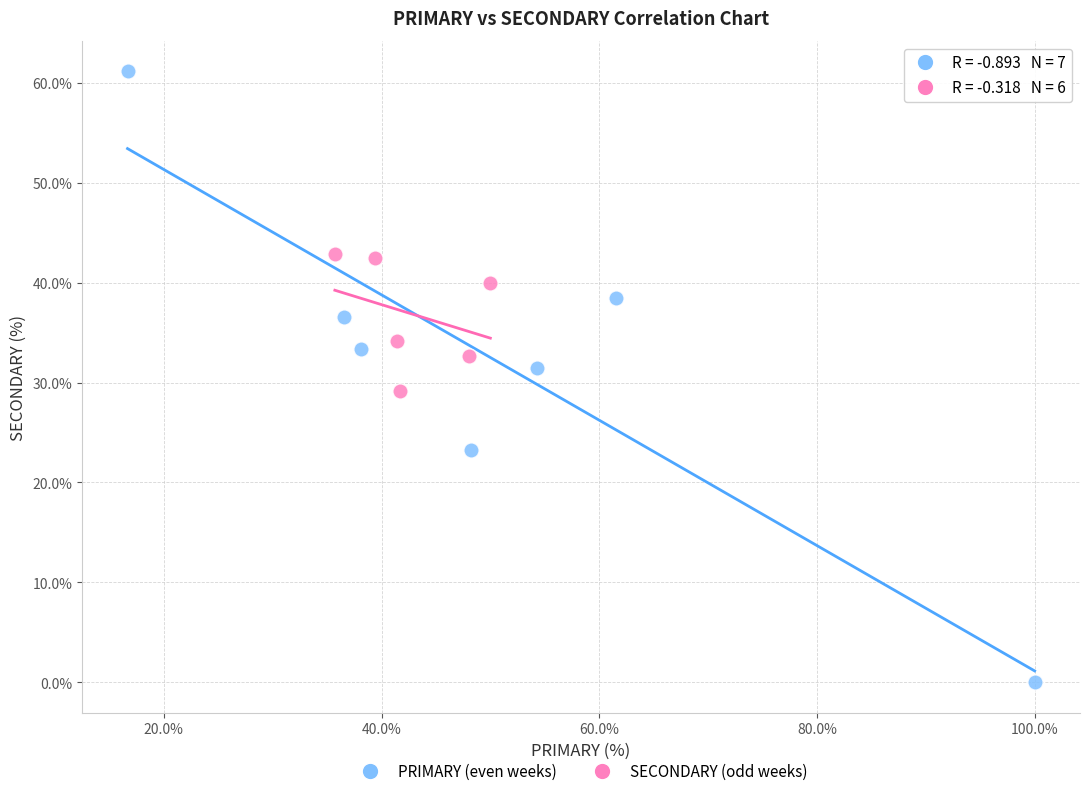

Which series has the largest Y range (max minus min)?

PRIMARY (even weeks)